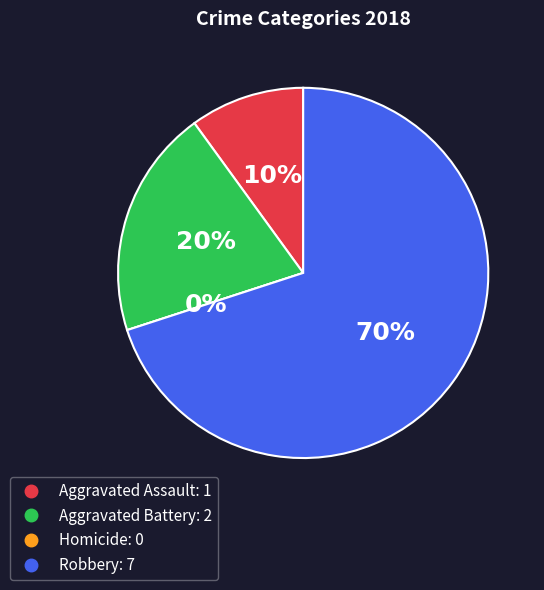

How many segments does this pie chart have?

4